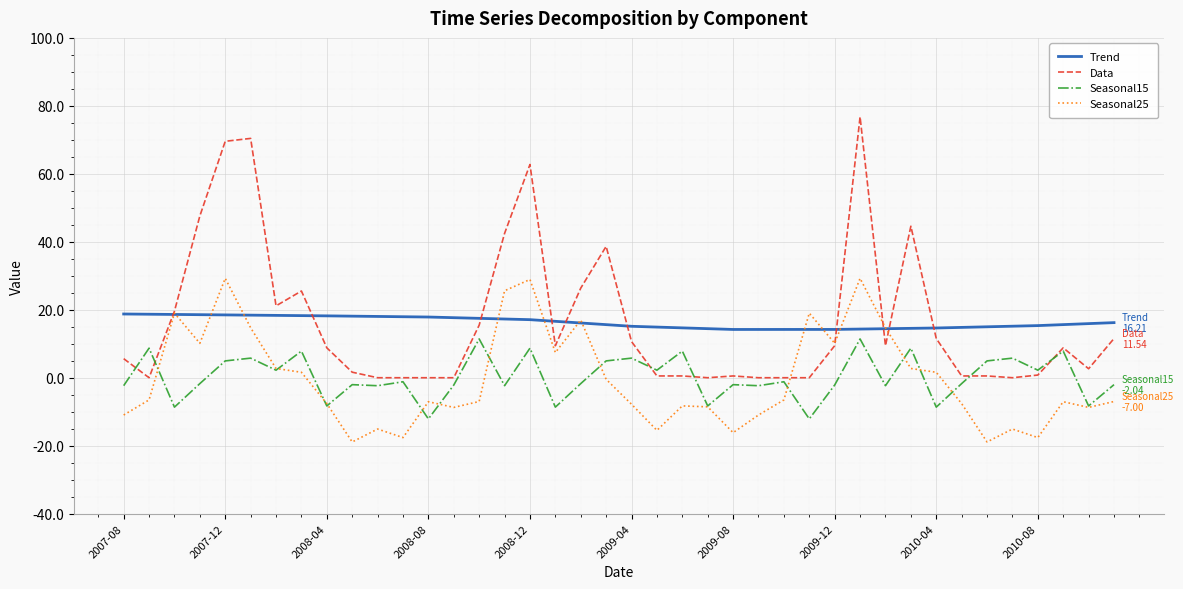

Which series has the widest spread of values?

Data